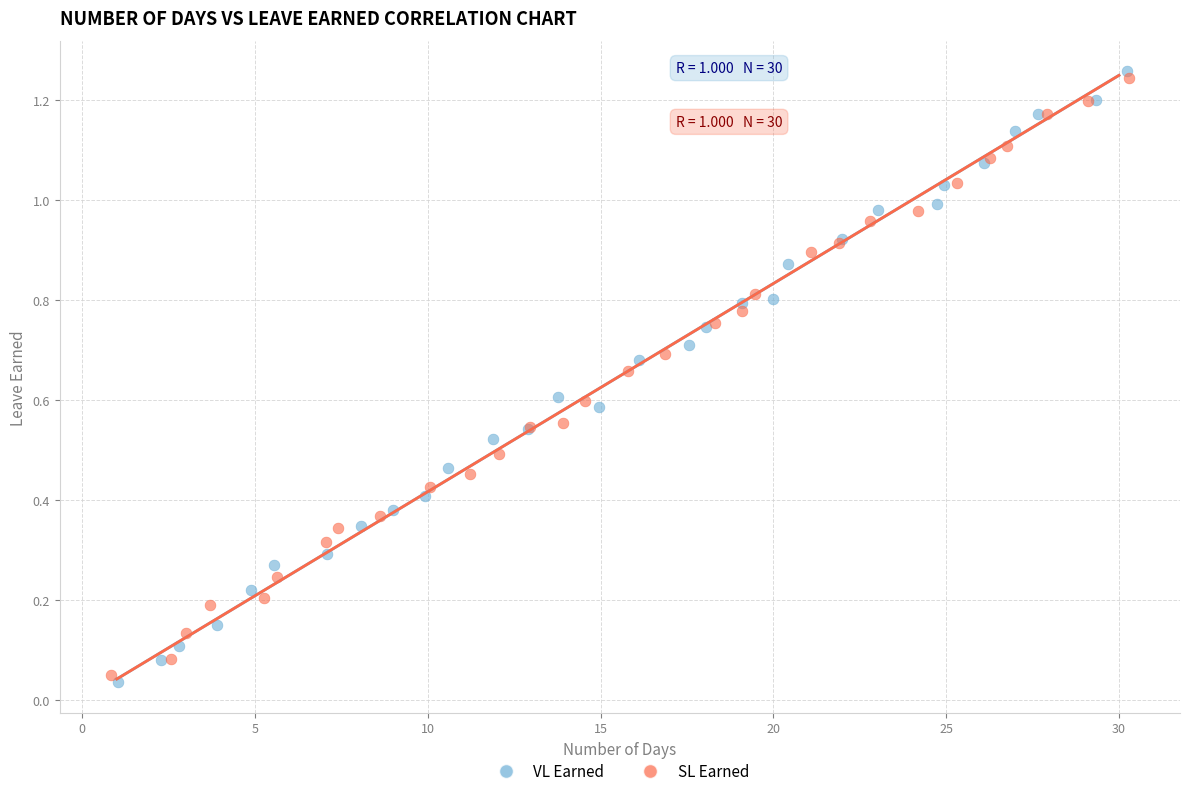

Which series contains the highest Y value?

VL Earned